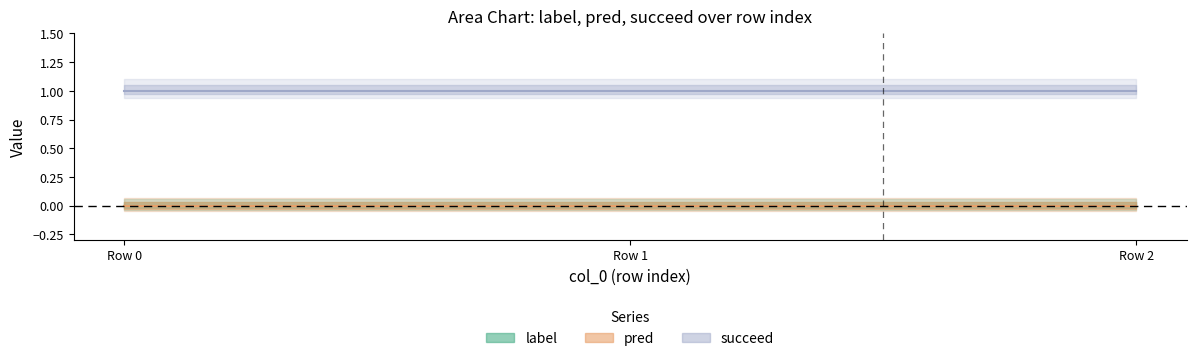

Reading left to right, extract all data points from this chart.

label: 0=0	1=0	2=0
pred: 0=0	1=0	2=0
succeed: 0=1	1=1	2=1